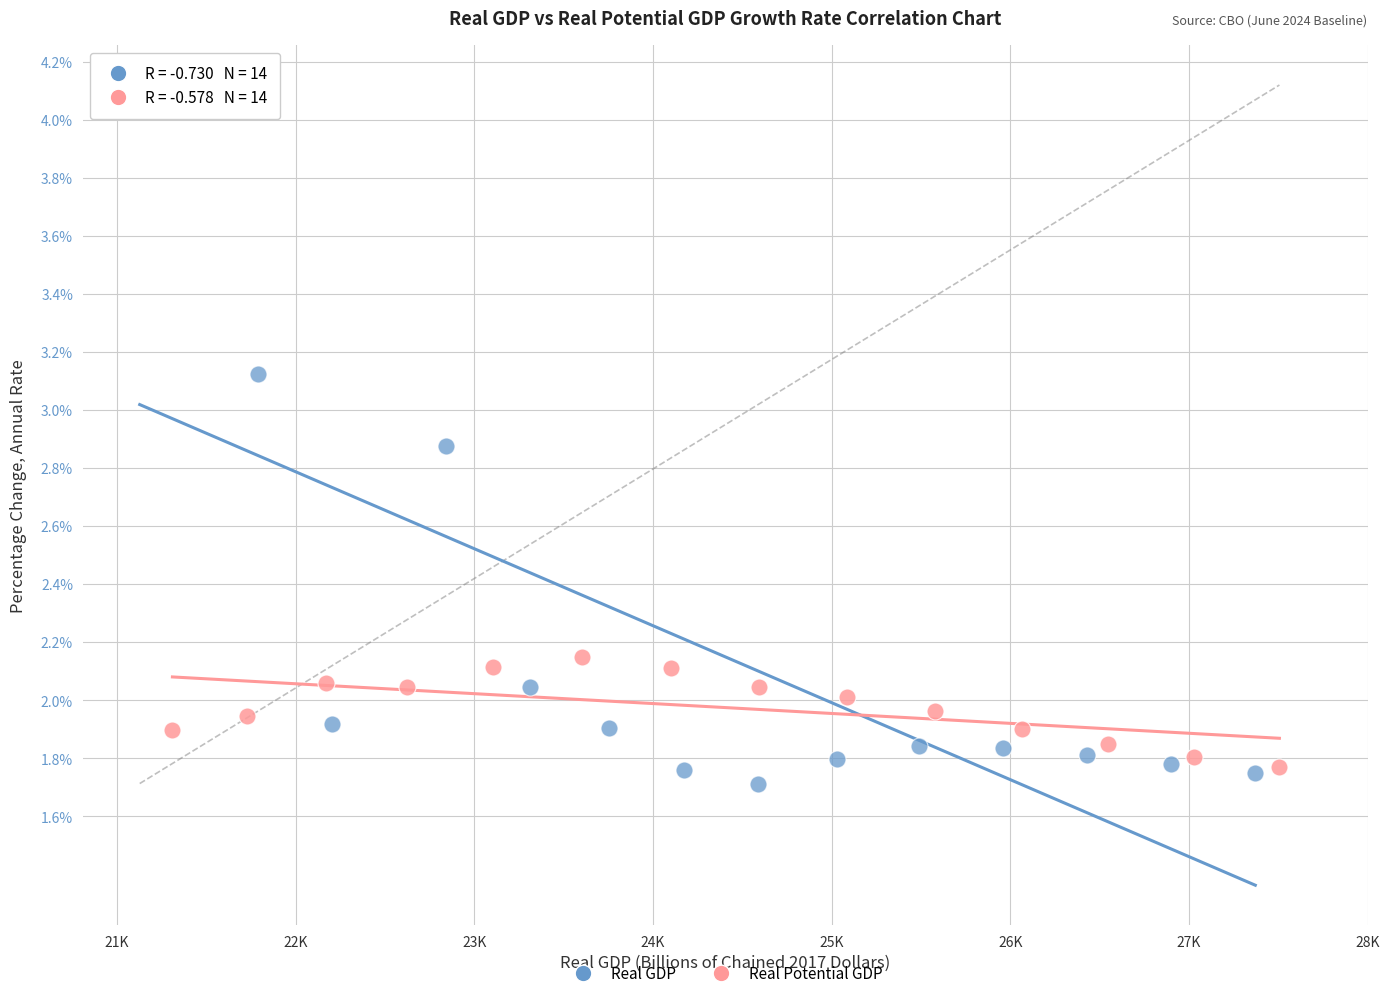

Which series has the largest Y range (max minus min)?

Real GDP